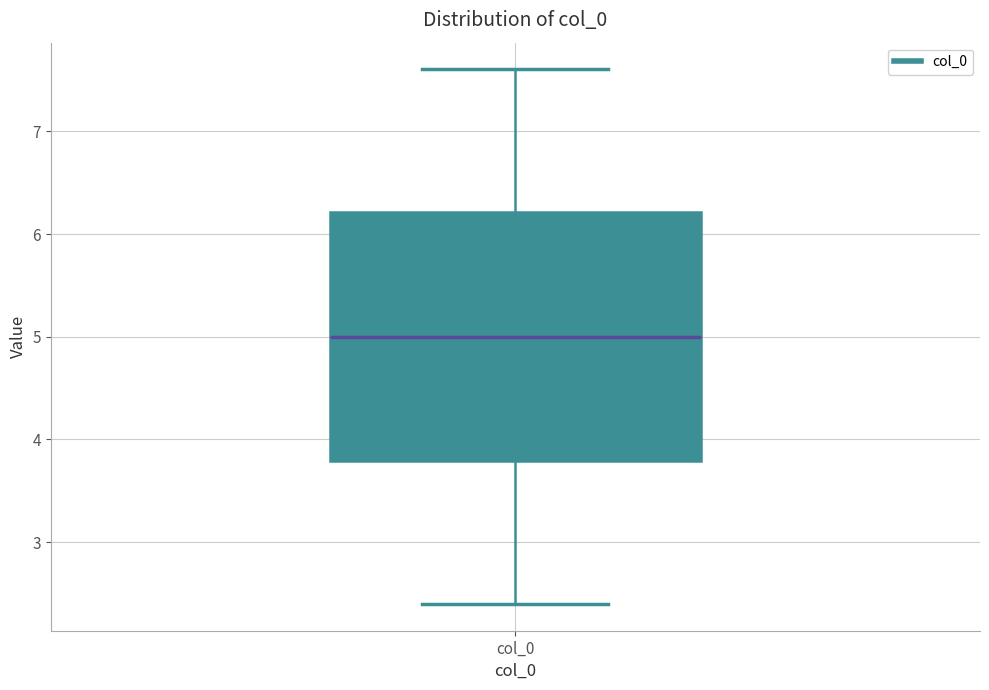

Transcribe this box plot: give where the median line is, the range the box spans, and where the two whiskers end, as read against the y-axis. The values are not printed on the chart, so give them approximately, as read against the axis.

median 5.0, box 3.8 to 6.2, whiskers 2.4 to 7.6